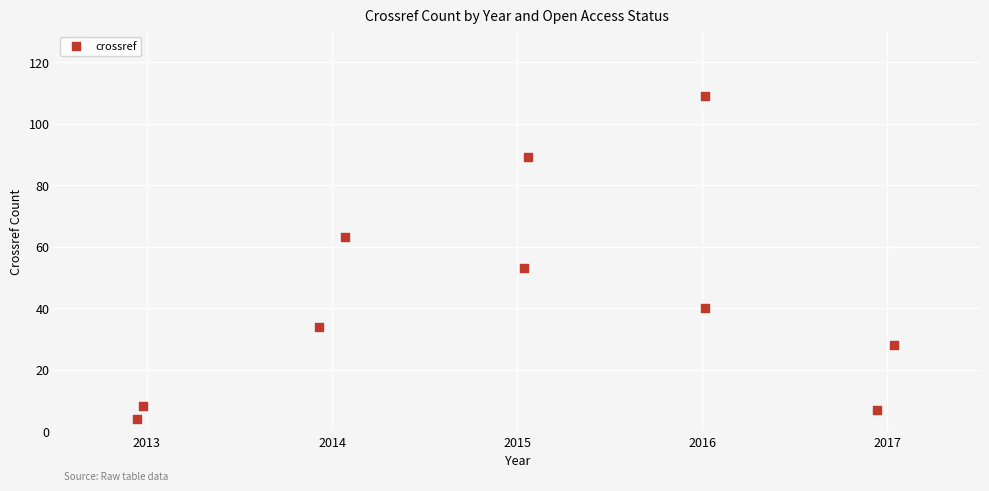

What Y value in the scatter plot is closest to 56?

53